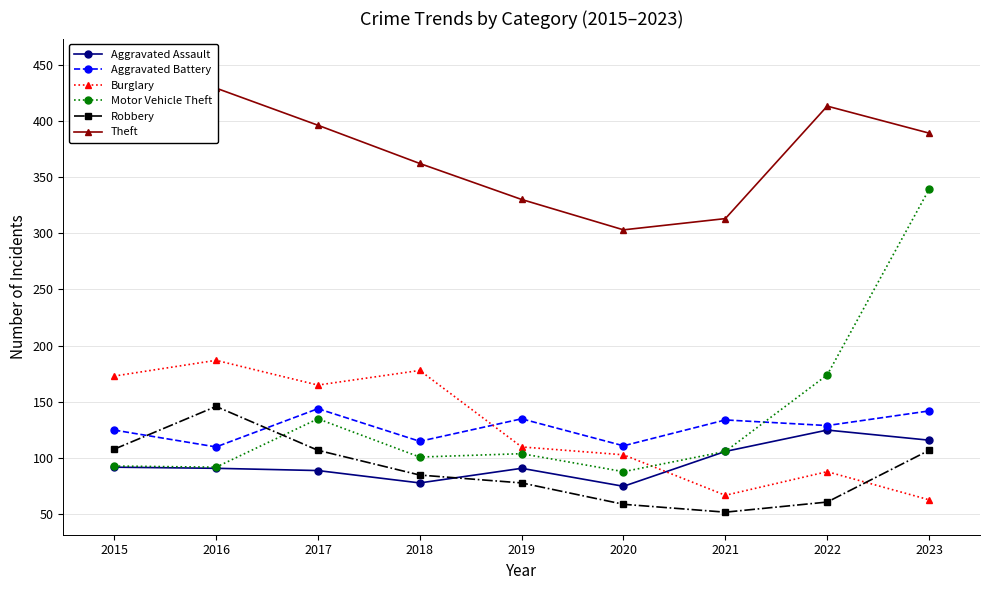

Is it true that Robbery equals 107 at 2017?

True